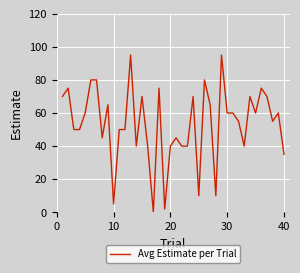

What is the greatest value displayed?

95